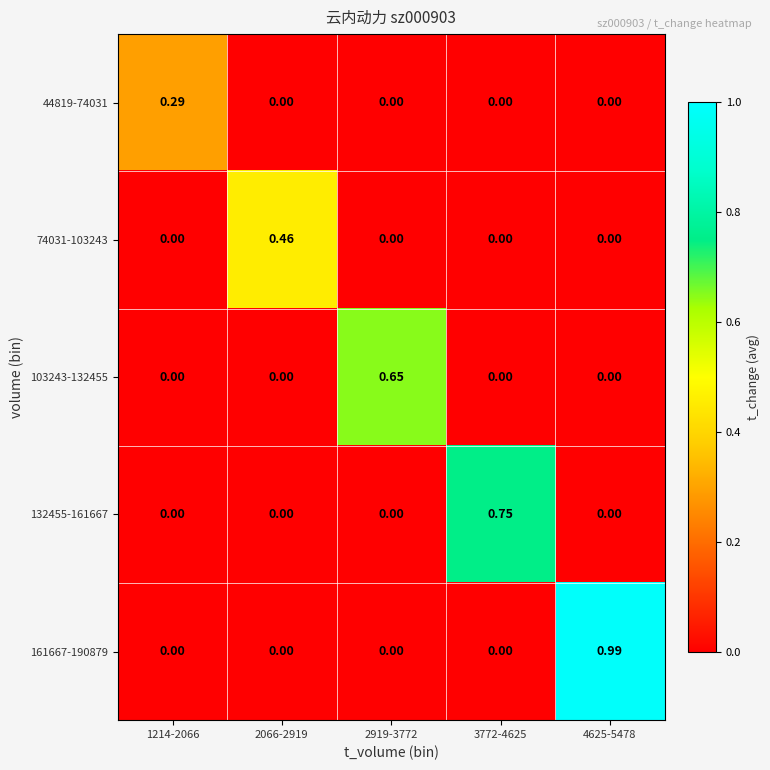

How many positive values does the 103243-132455 series have?

1